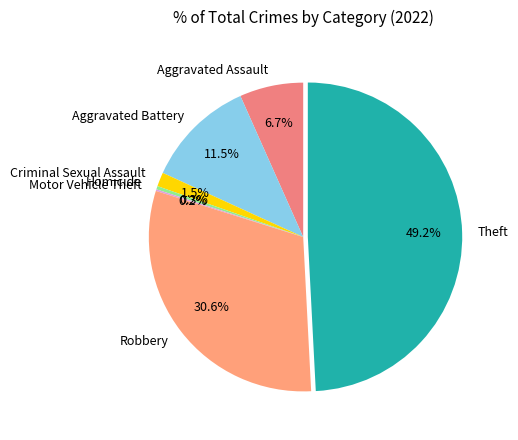

What percentage is the Aggravated Assault slice, to the nearest percent?

7%